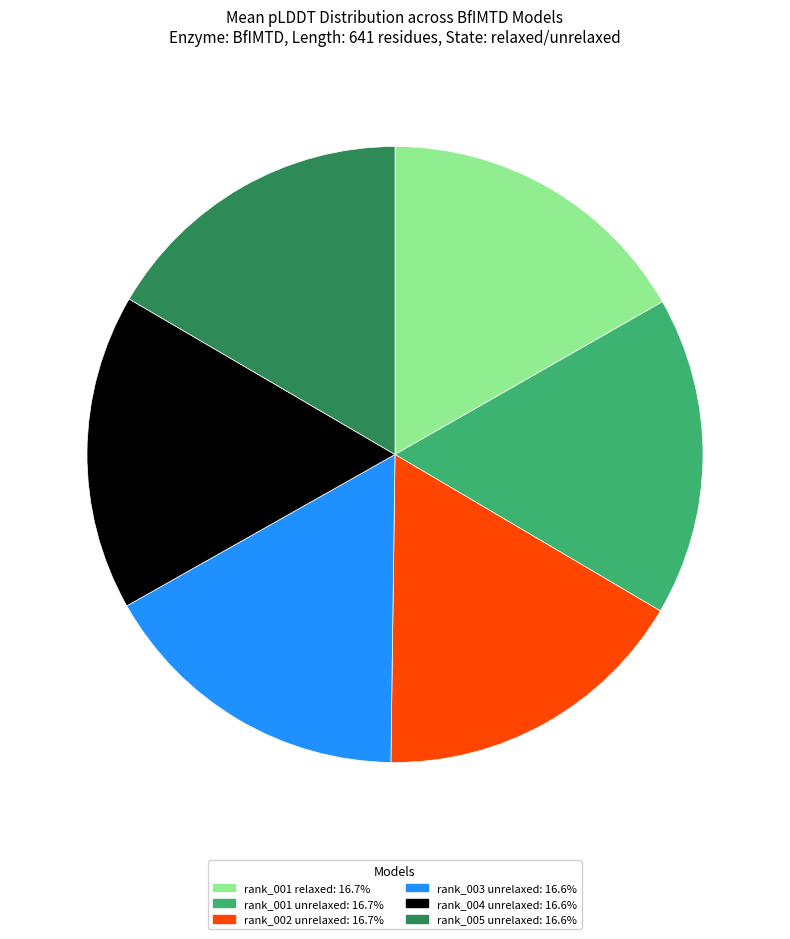

Approximately how many times larger is the value at rank_003 unrelaxed compared to rank_002 unrelaxed?

1.0